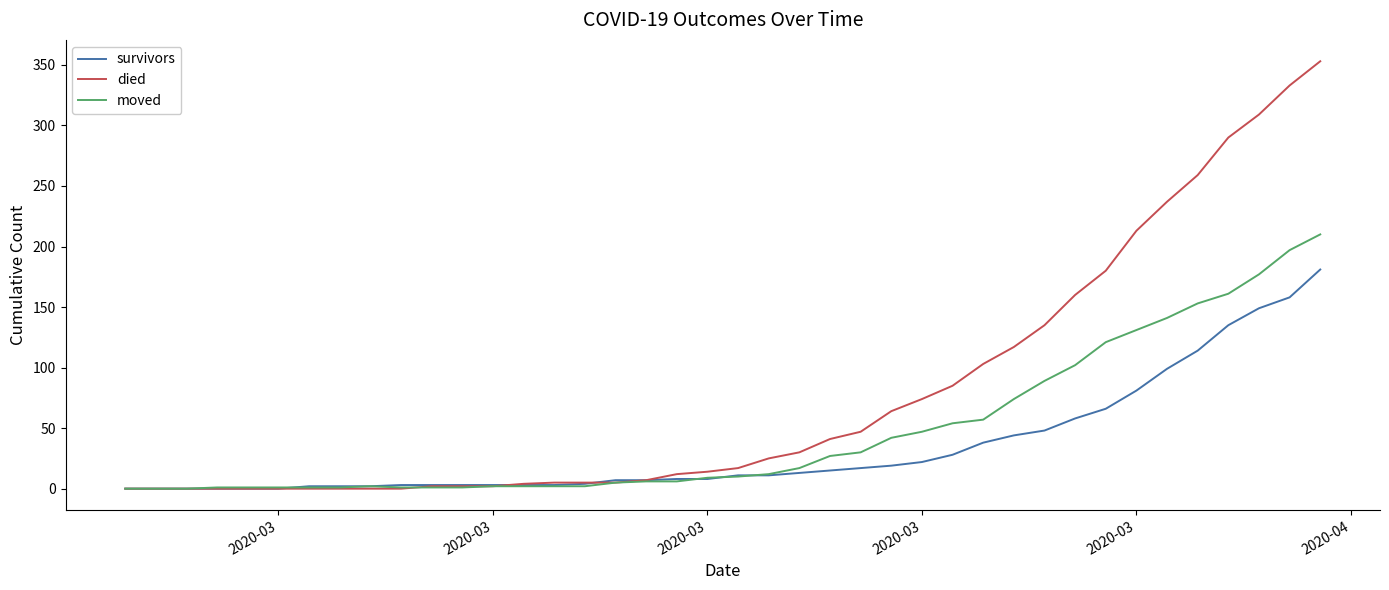

What is the average value of the died series?

78